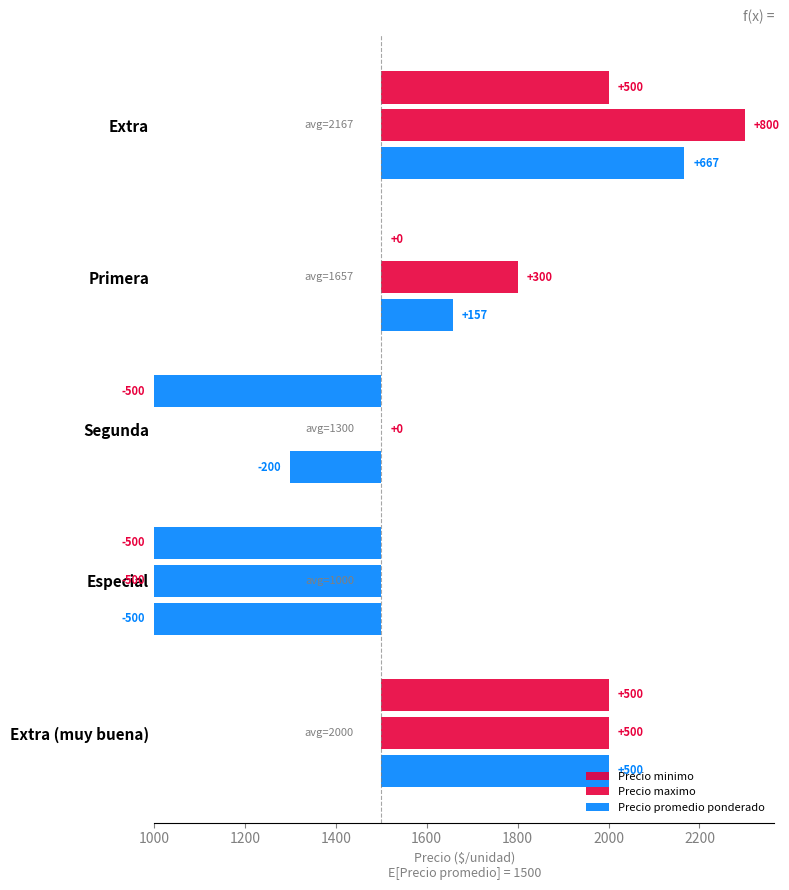

At how many categories does at least one series exceed 144?

5